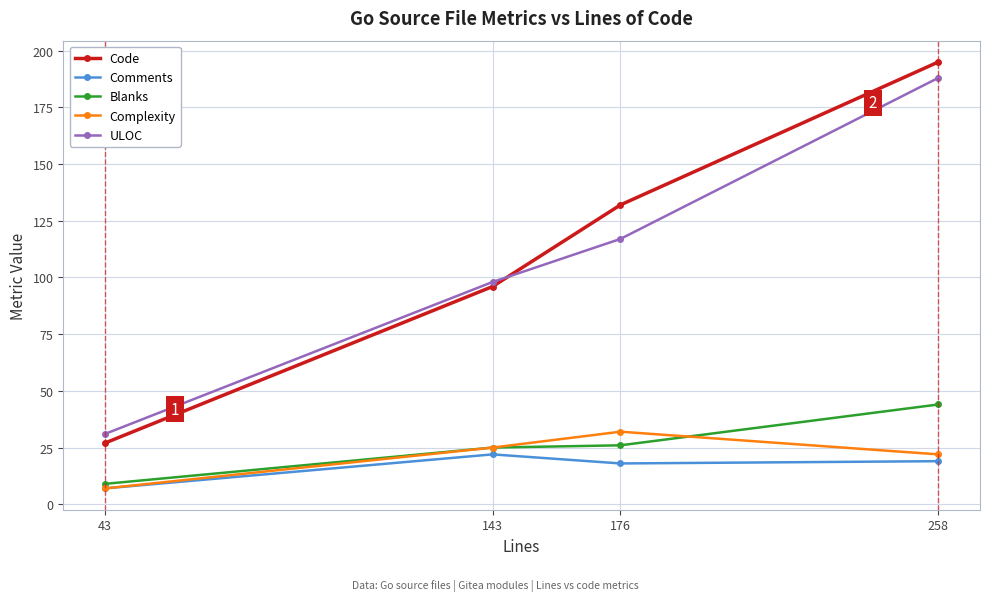

Which series changed the most between 176 and 258?

ULOC